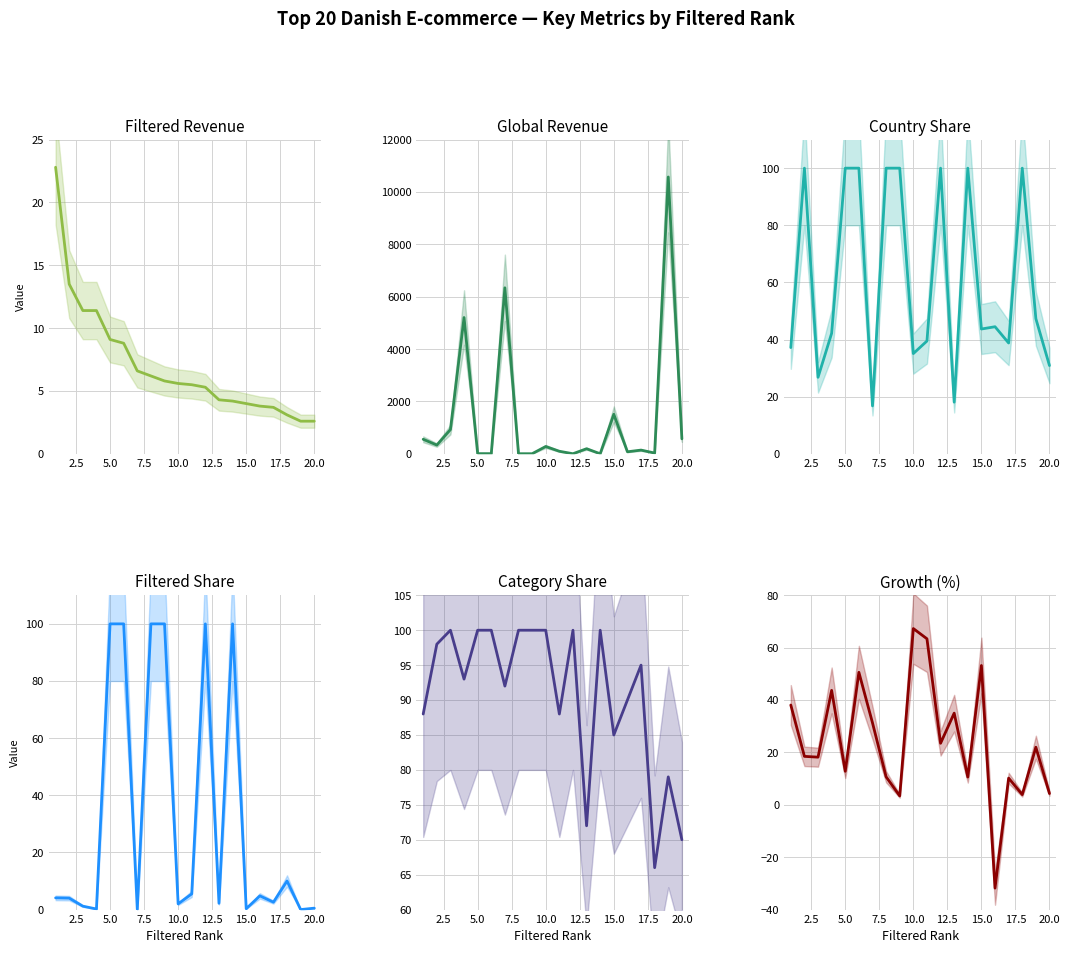

Which series has the widest spread of values?

Global revenue (mUSD)